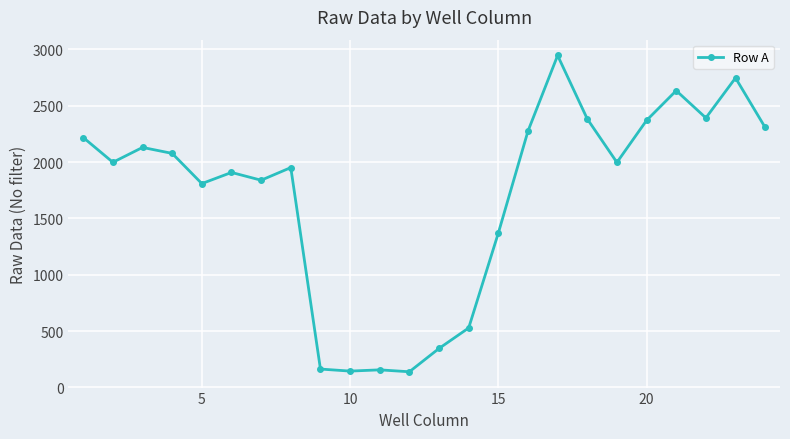

True or false: the data has more than 0 interior local peaks.

True